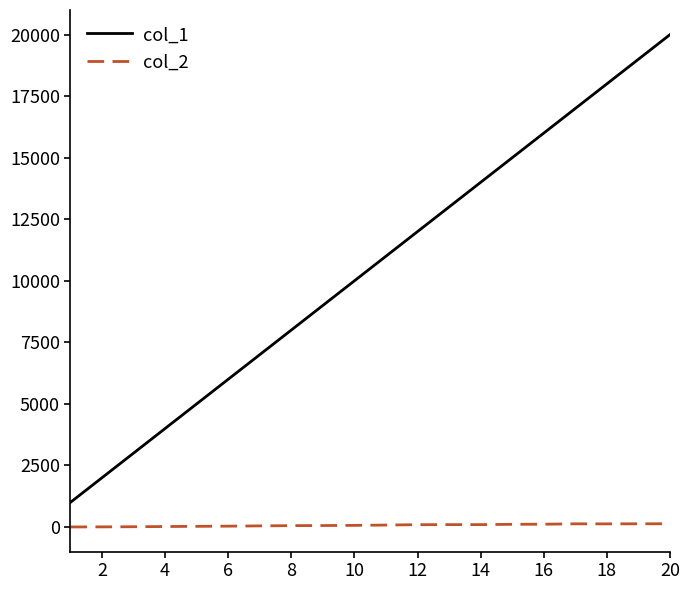

Does the chart have visible grid lines?

No